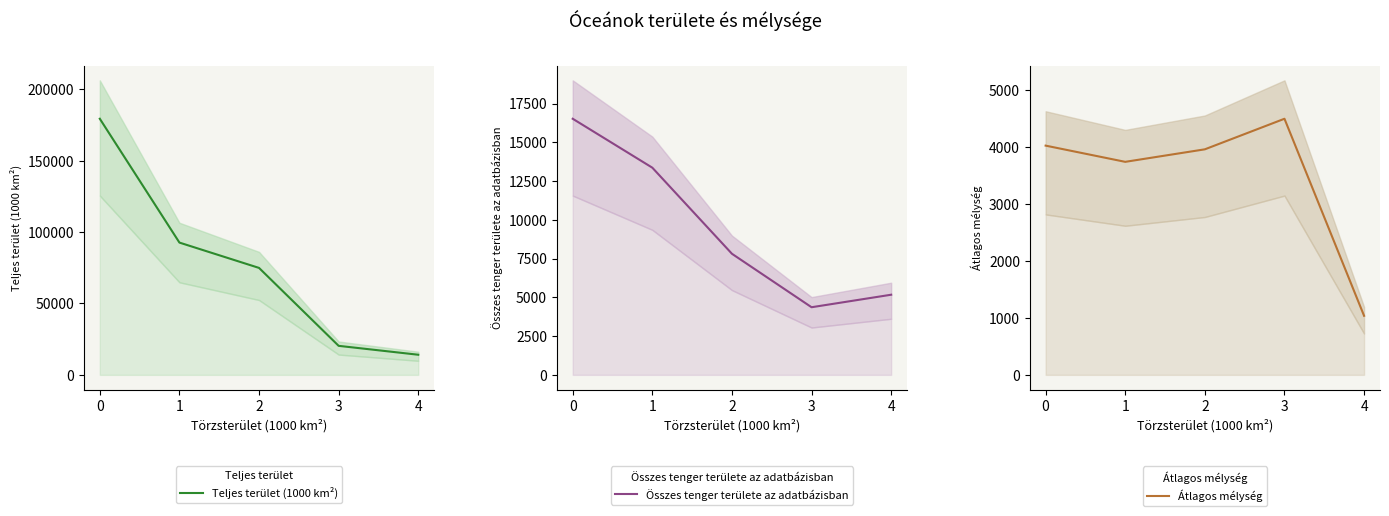

Rank the categories by Teljes terület (1000 km²) value from lowest to highest.

4, 3, 2, 1, 0